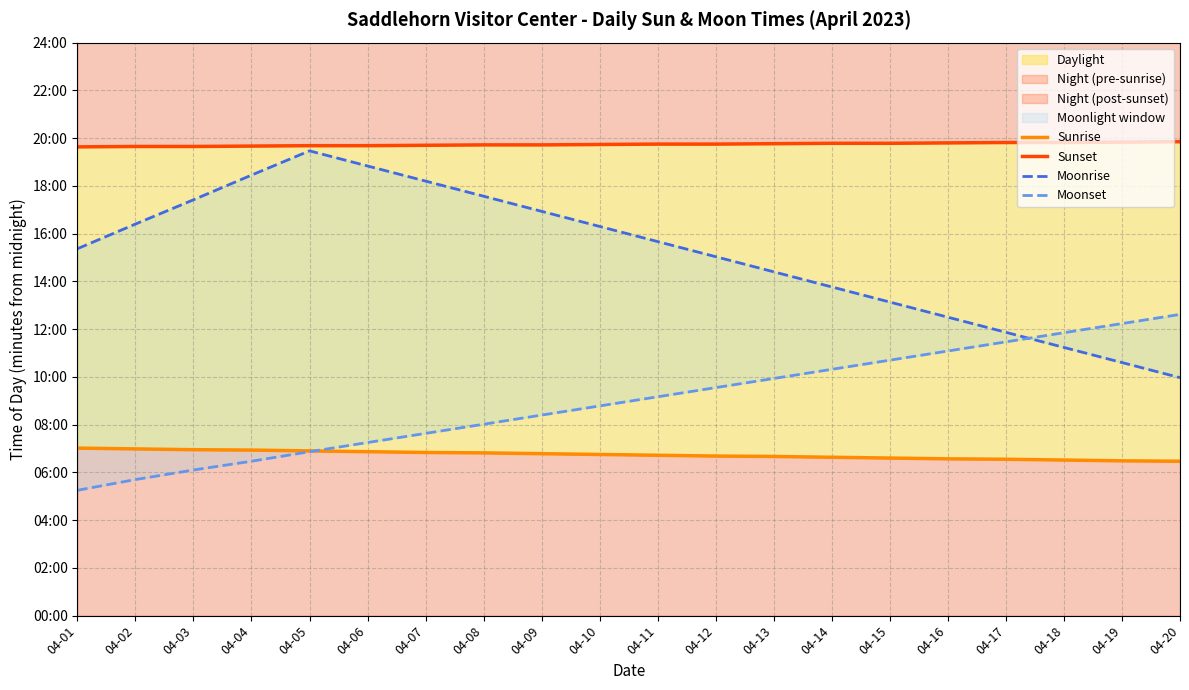

Is the value of Sunrise at 04-18 greater than the value of Sunset at 04-13?

No